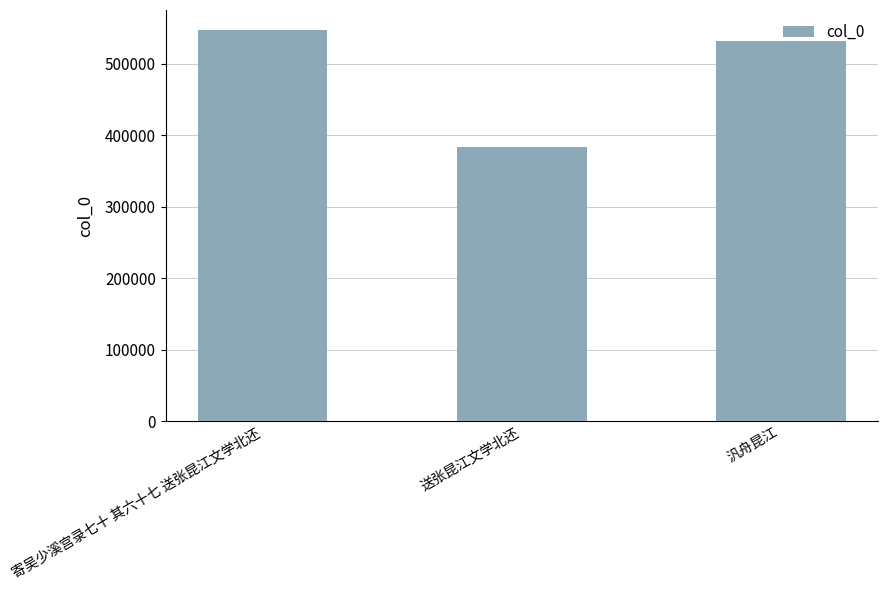

The chart shows a value of 531569 at 汎舟昆江. True or false?

True